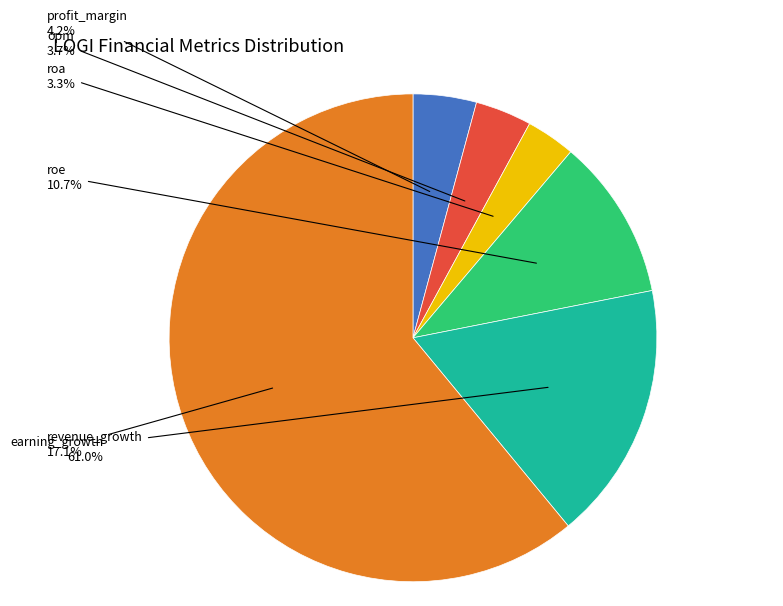

Is there any slice that represents more than half of the pie?

Yes